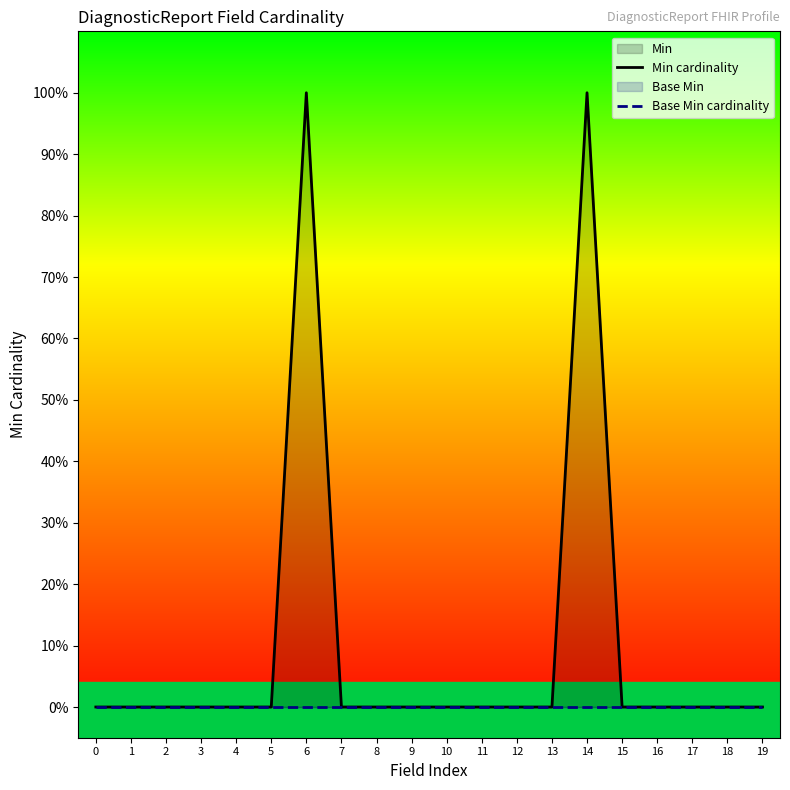

How many lines are shown in the chart?

2